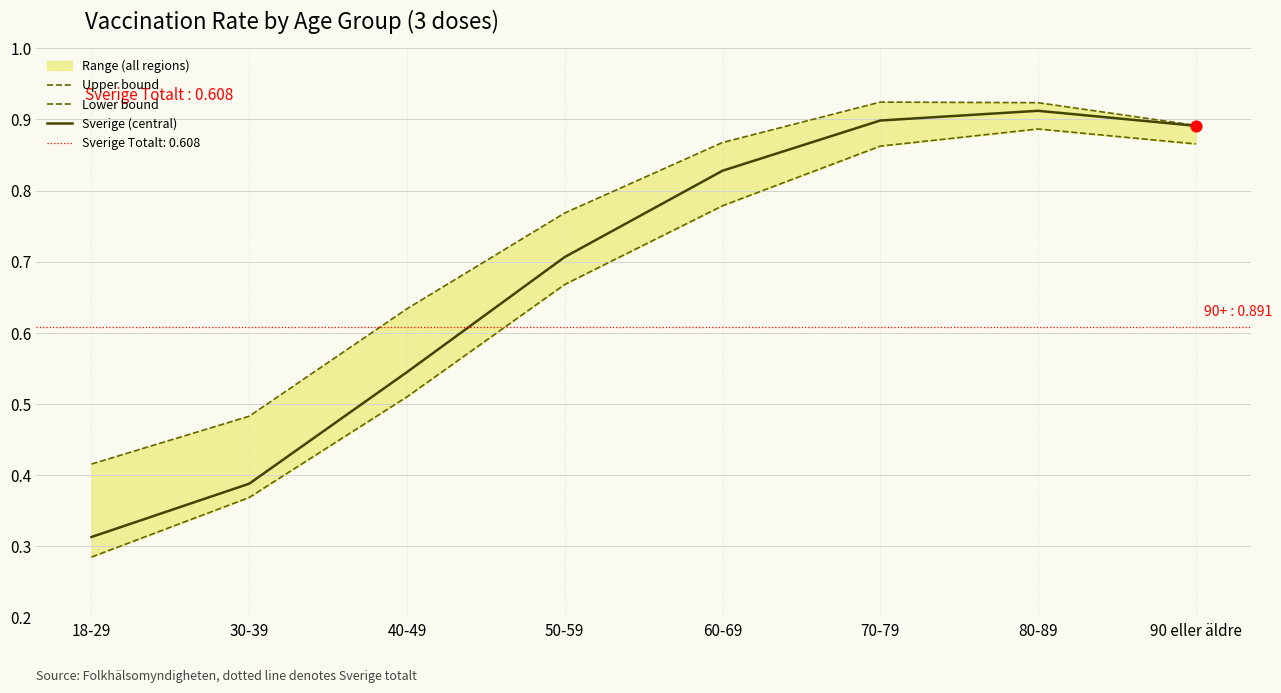

At how many categories does at least one series exceed 0?

8